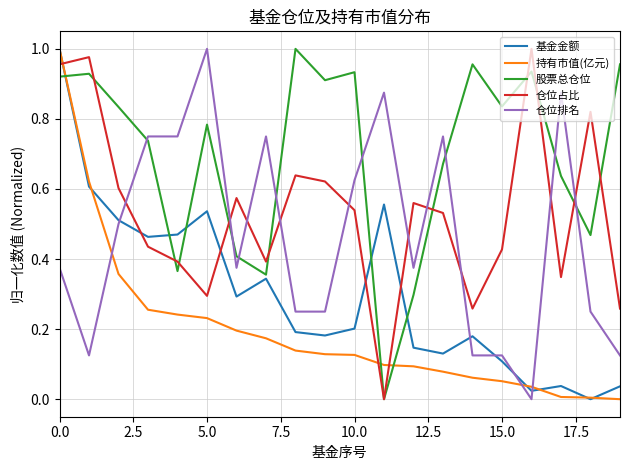

Which series has the largest total across all categories?

股票总仓位